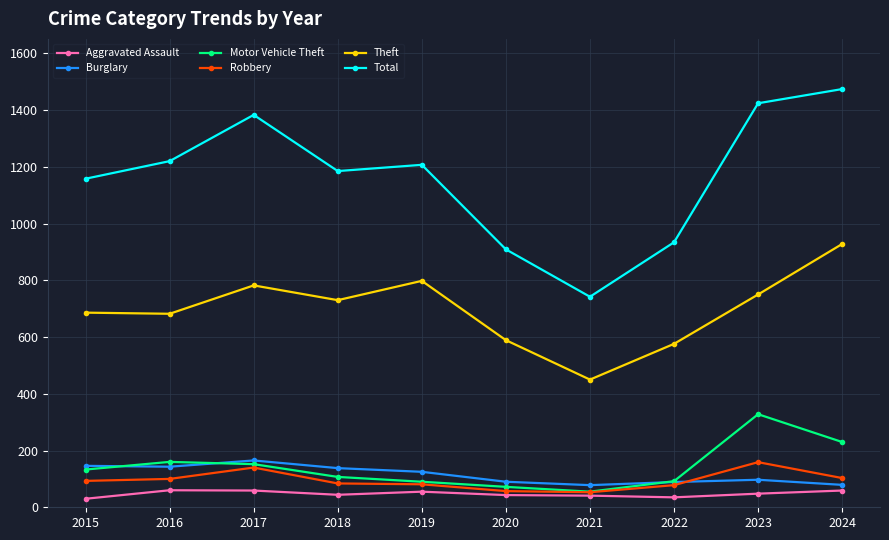

What is the difference between the highest and lowest values at 2022?

899